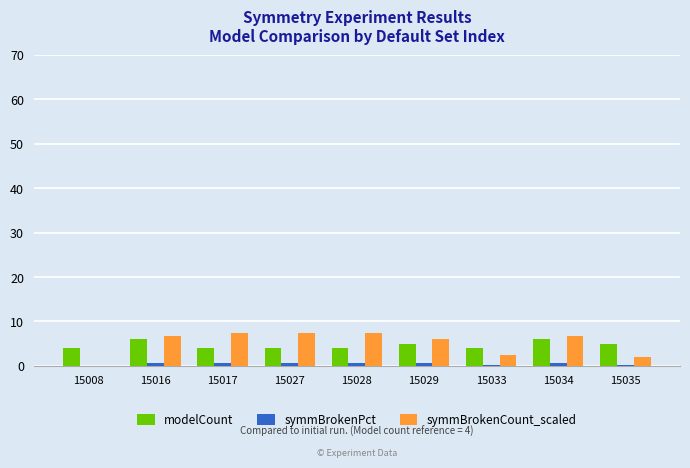

What is the sum of all symmBrokenCount_scaled values?

46.3